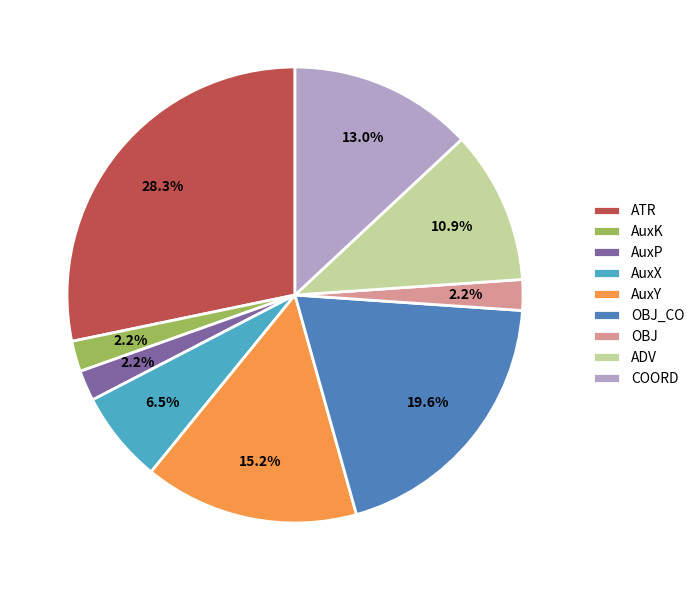

To the nearest percent, what percentage of the pie is AuxY?

15%